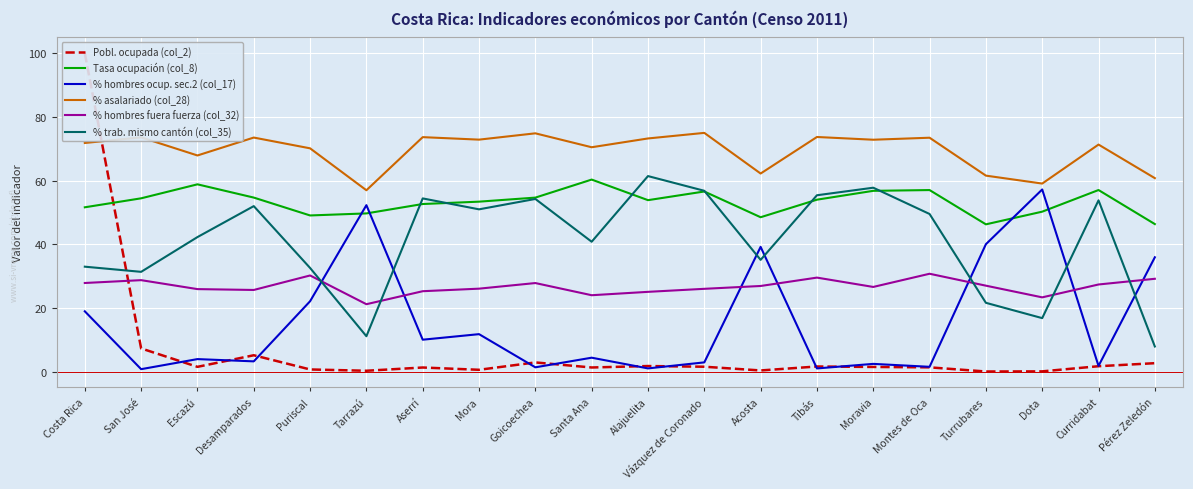

How many data points in % asalariado (col_28) are less than 72?

10